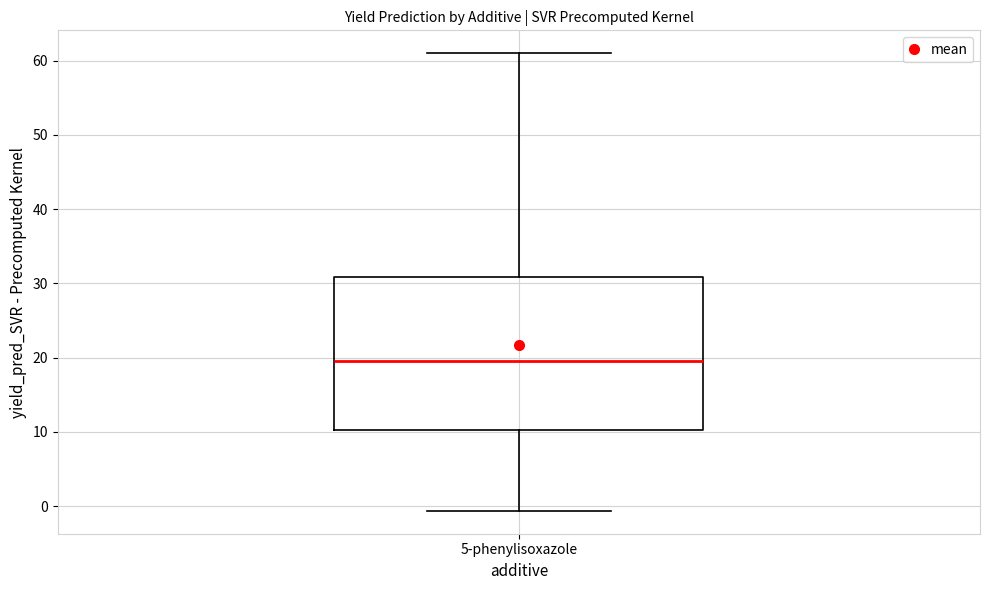

Where does the lower whisker of the box for 5-phenylisoxazole end on the y-axis? The values are not printed on the chart, so give them approximately, as read against the axis.

-1